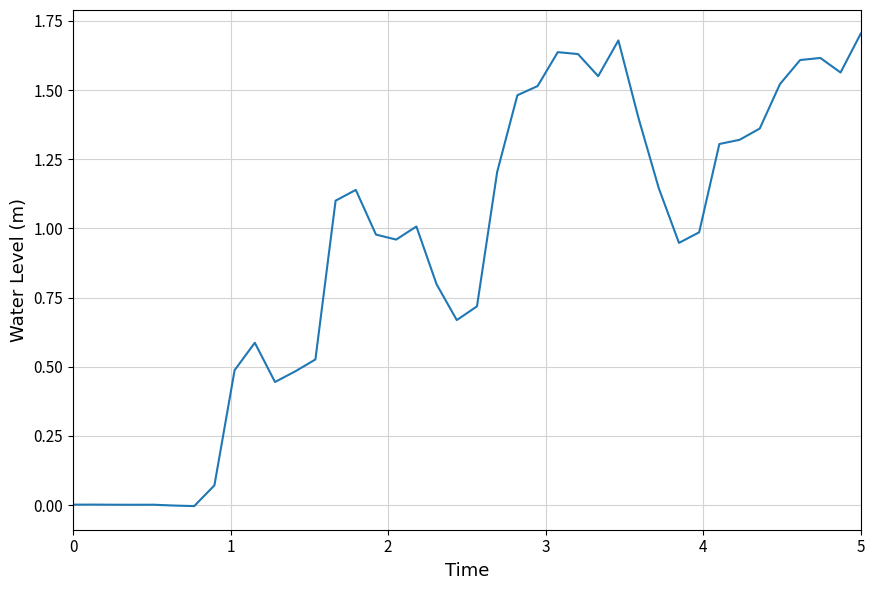

What is the value of the 29th point from the left?

1.4